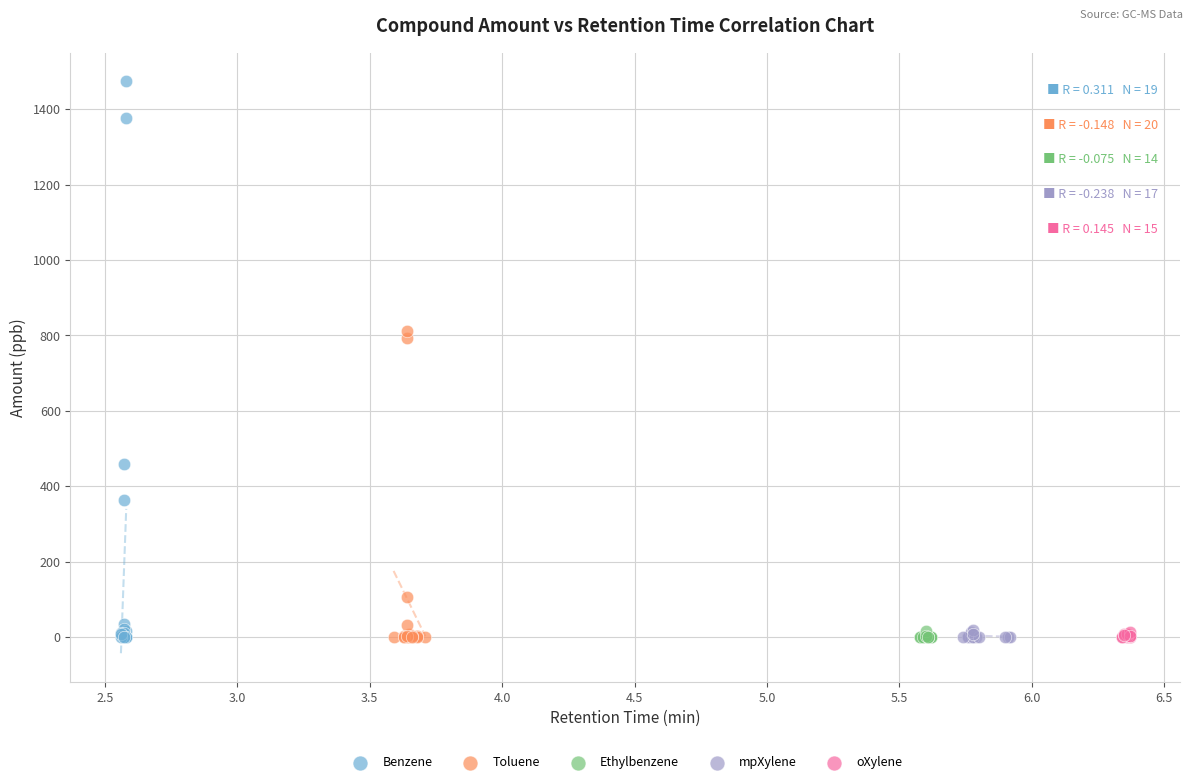

Which series has the largest Y range (max minus min)?

Benzene